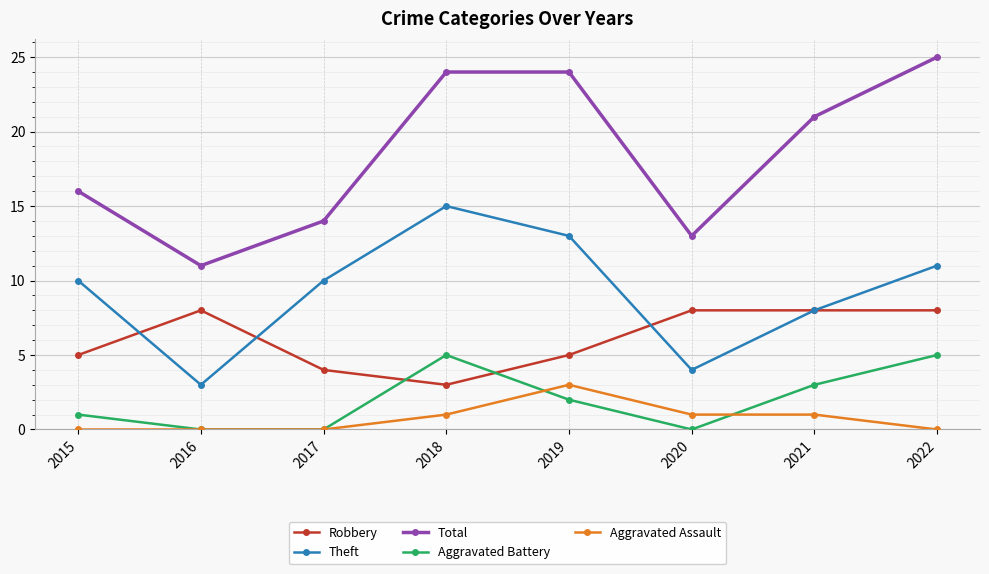

True or false: Aggravated Battery has more than 1 points higher than both neighbors.

False